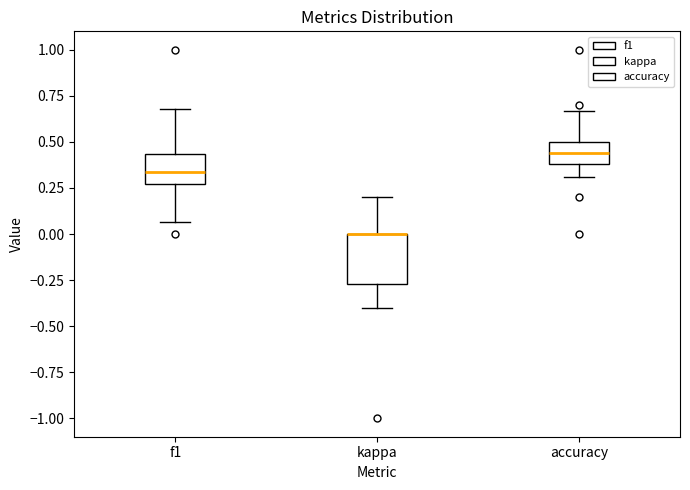

Reading left to right, transcribe this box plot: for each box, give where its median line is, the range the box spans, and where its two whiskers end, as read against the y-axis. The values are not printed on the chart, so give them approximately, as read against the axis.

f1: median 0.35, box 0.25 to 0.45, whiskers 0.05 to 0.70
kappa: median 0.00 (drawn on the box's upper edge), box -0.25 to 0.00, whiskers -0.40 to 0.20
accuracy: median 0.45, box 0.40 to 0.50, whiskers 0.30 to 0.65